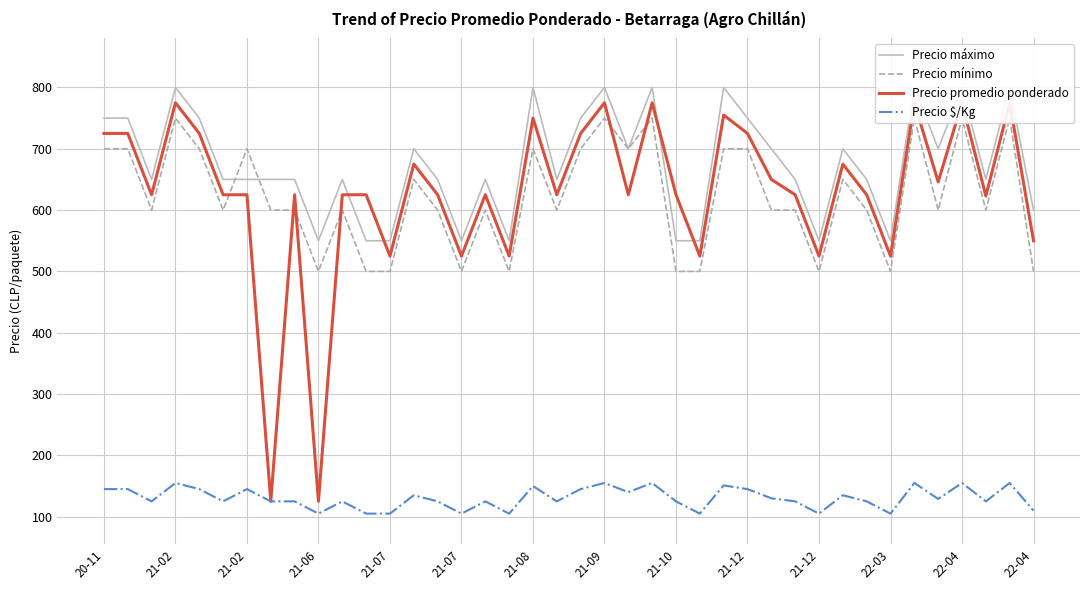

True or false: Precio $/Kg and Precio mínimo cross at least once.

False